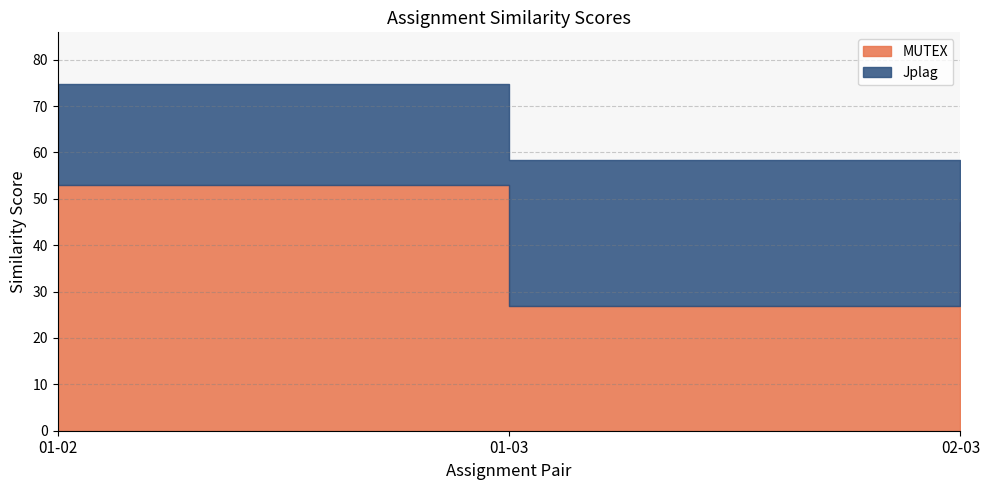

Rank the series at 01-03 from lowest to highest value.

MUTEX, Jplag